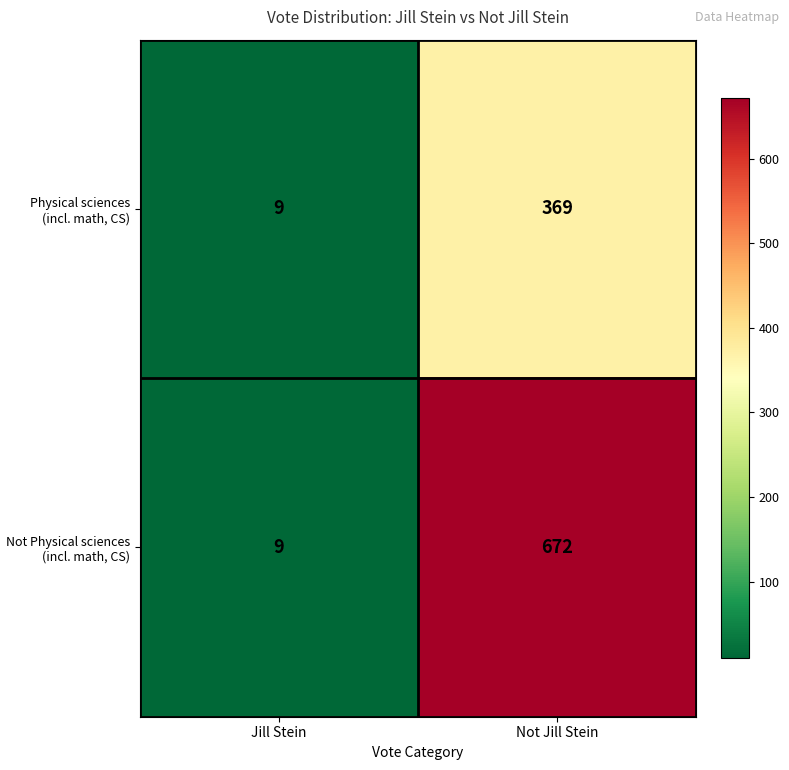

At which category does the chart reach its peak across all series?

Not Jill Stein